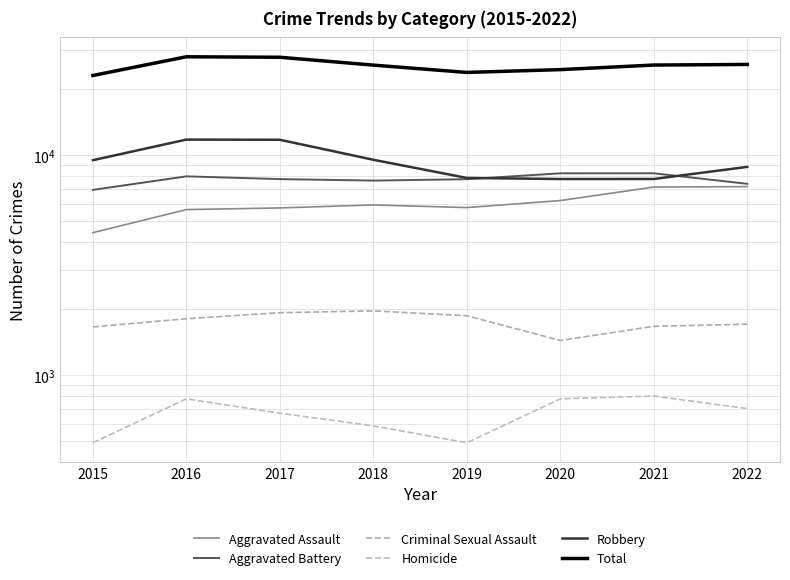

List the labels in order of Aggravated Battery value, largest first.

2021, 2020, 2016, 2017, 2019, 2018, 2022, 2015